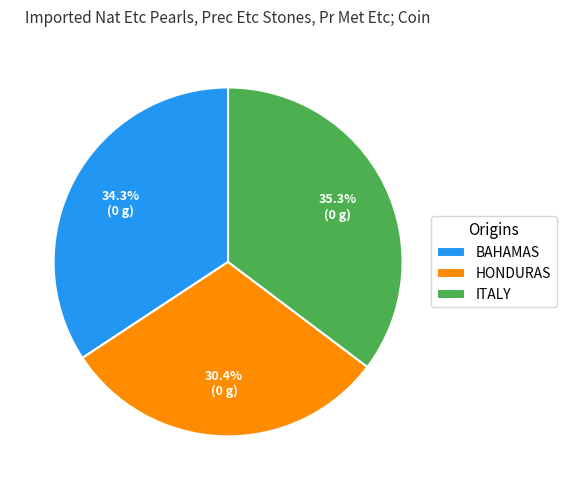

What is the ratio of the value at ITALY to the value at HONDURAS?

1.2